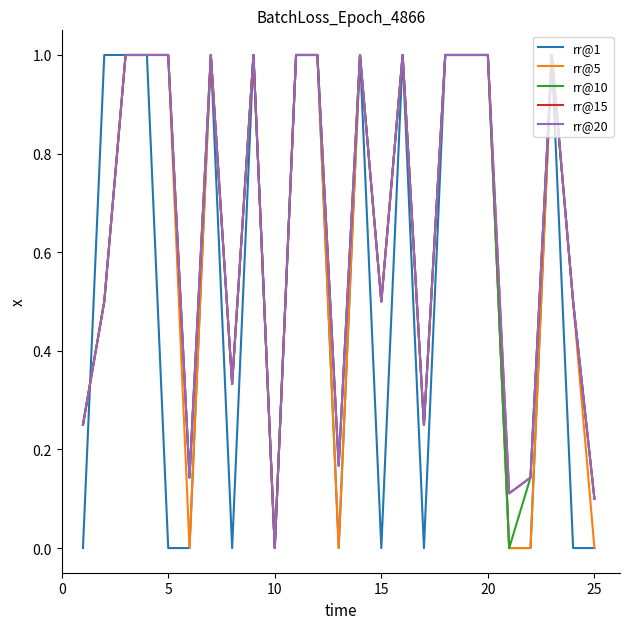

What is the average value of the rr@1 series?

0.5